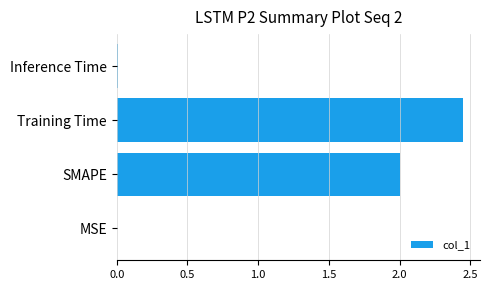

The chart shows a value of 0.5 at SMAPE. True or false?

False